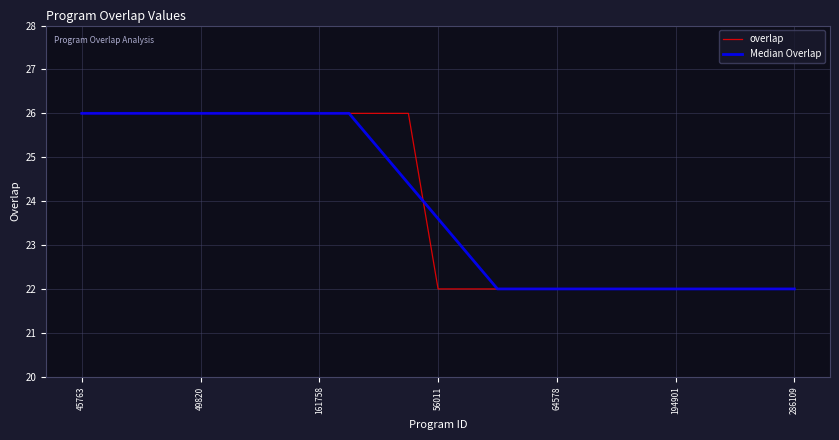

What is the minimum value for overlap?

22.0